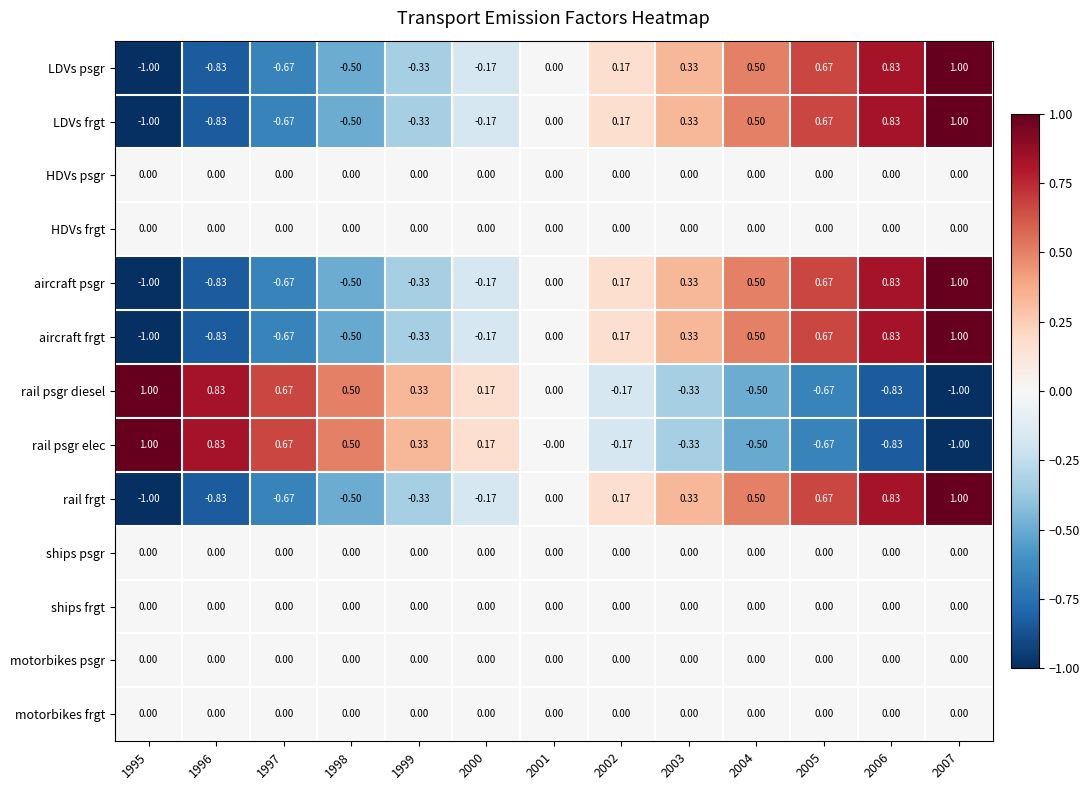

Is the value of rail psgr diesel at 1997 greater than the value of HDVs frgt at 1999?

Yes